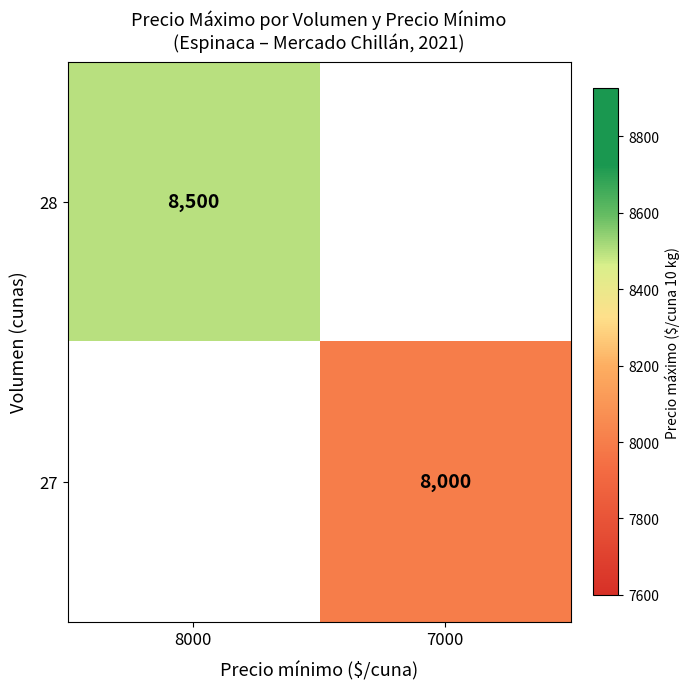

At how many categories does at least one series exceed 8290?

1